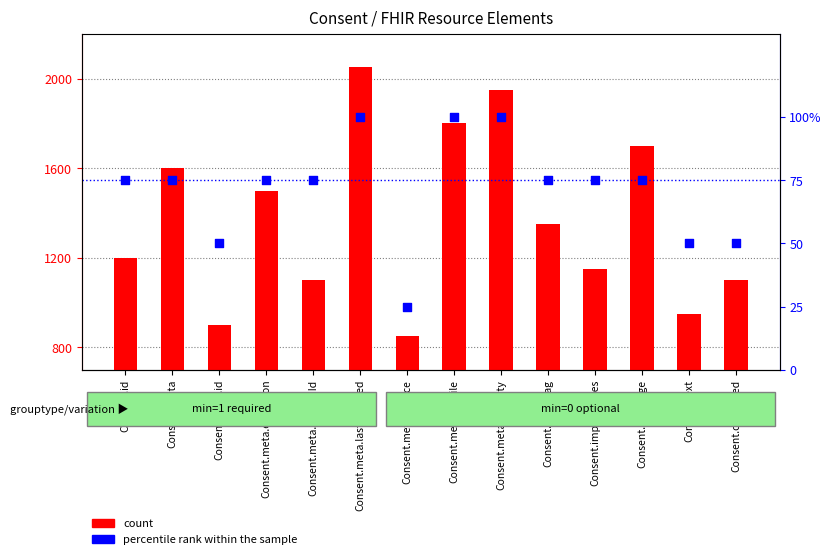

Which series has the widest spread of Y values?

count